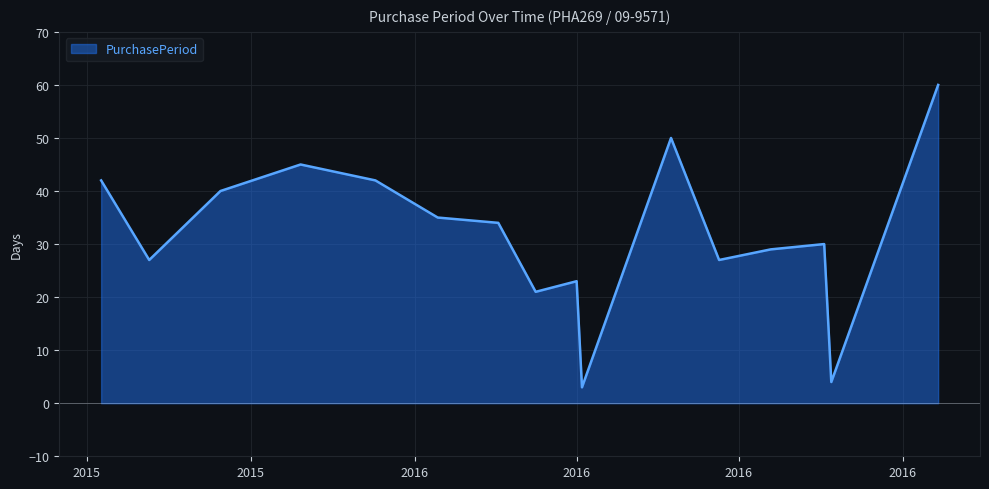

What is the smallest value displayed?

3